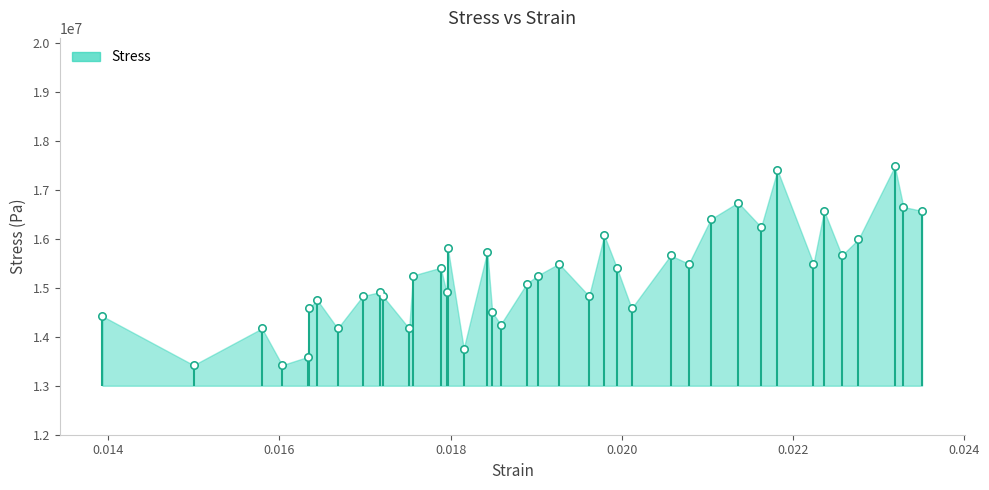

What is the change in value from 0.018486 to 0.019794?

+1570000.0